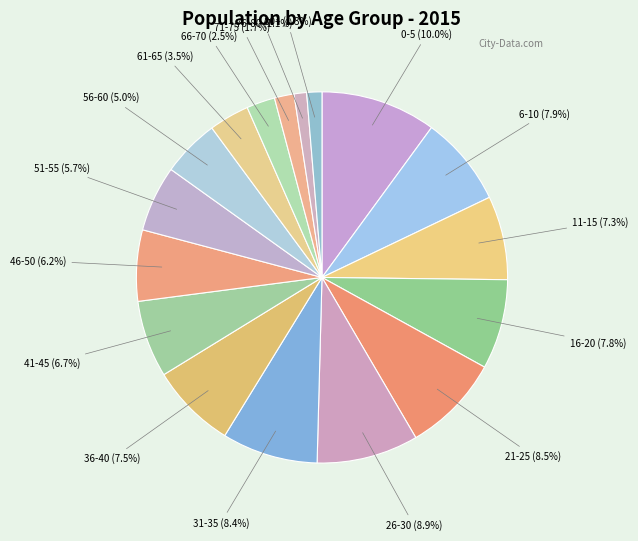

What is the largest slice in the pie chart?

0-5